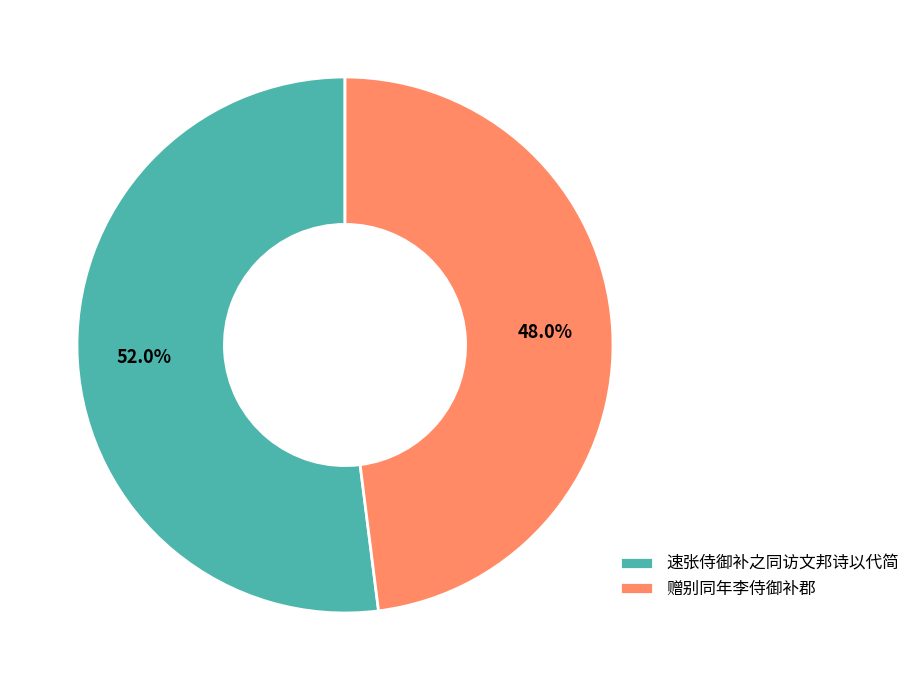

To the nearest percent, what percentage of the pie is 速张侍御补之同访文邦诗以代简?

52%